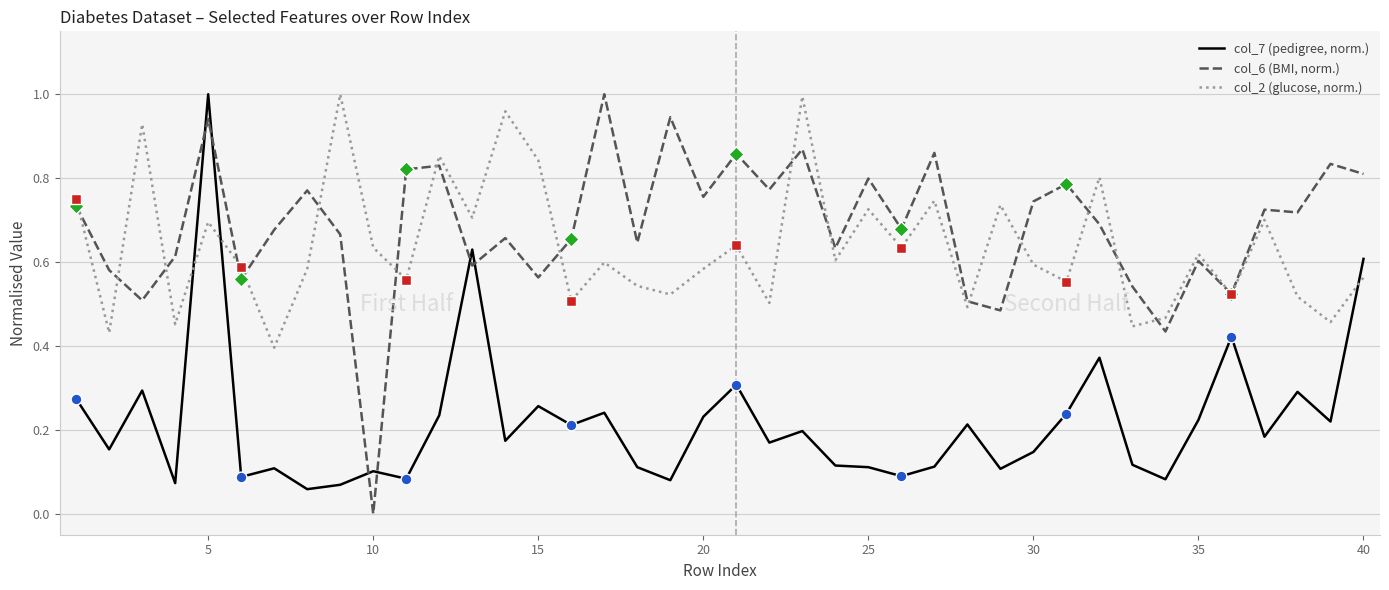

Which series has the largest total across all categories?

col_6 (BMI, norm.)